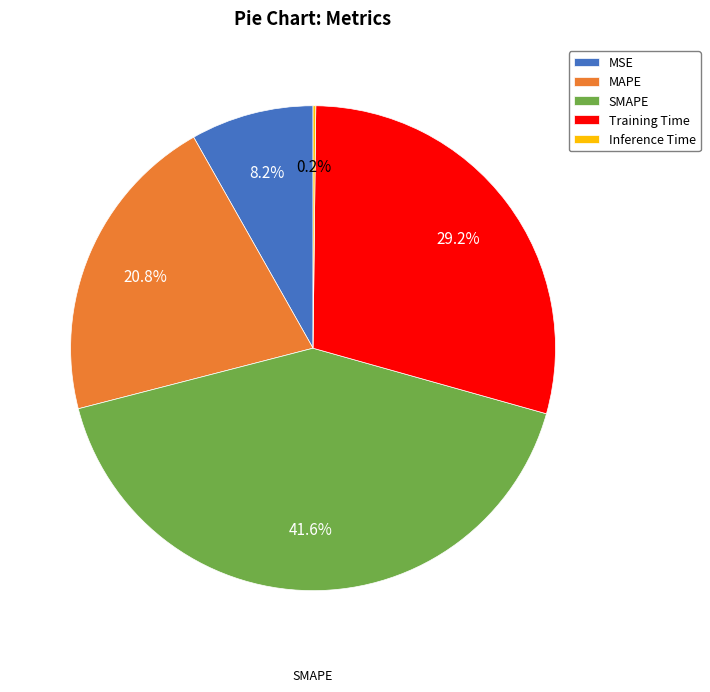

Does Training Time account for over 50% of the chart?

No